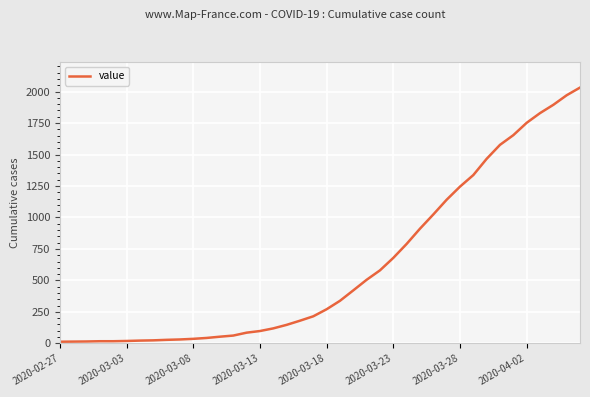

What is the greatest value displayed?

2032